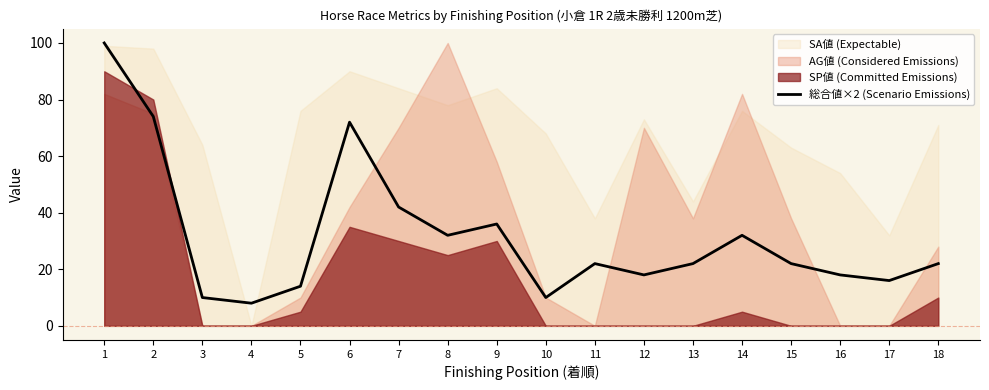

What is the value of the 6th point from the left?

72